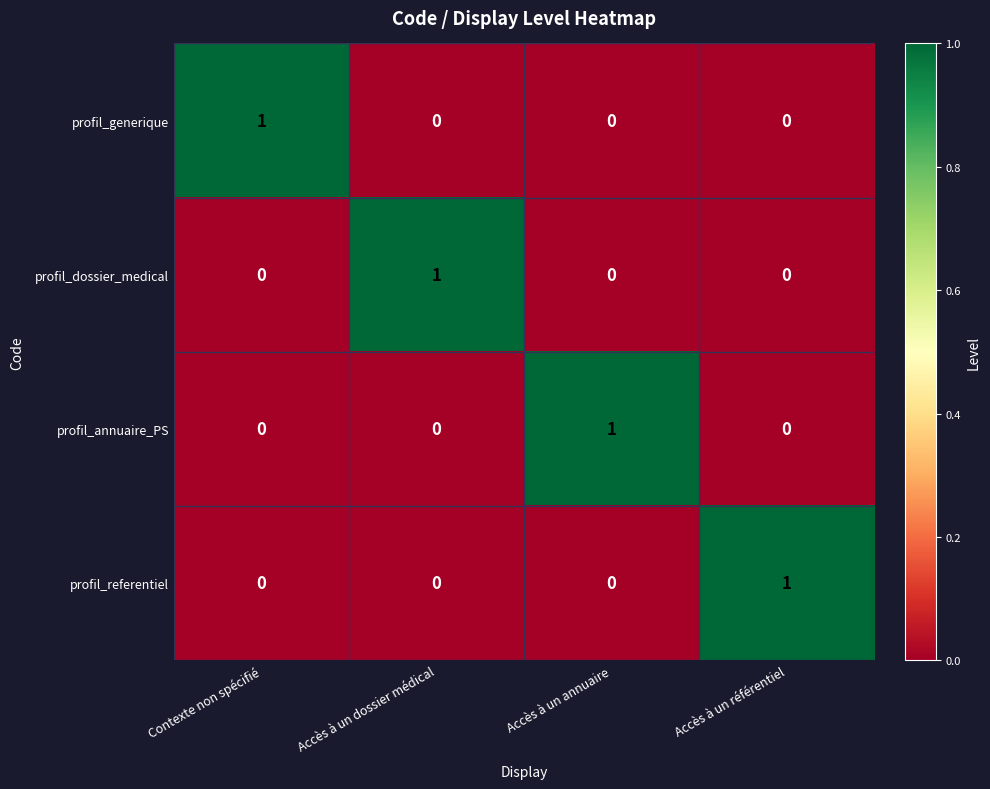

How many categories are shown in the chart?

4